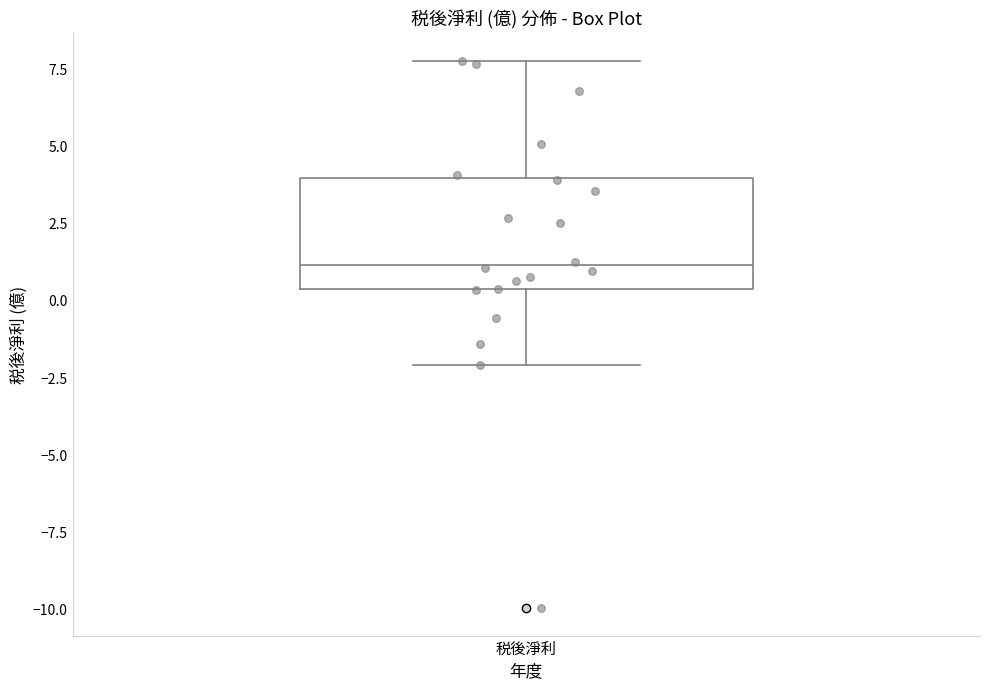

Where does the upper whisker of the box for 税後淨利 end on the y-axis? The values are not printed on the chart, so give them approximately, as read against the axis.

8.0